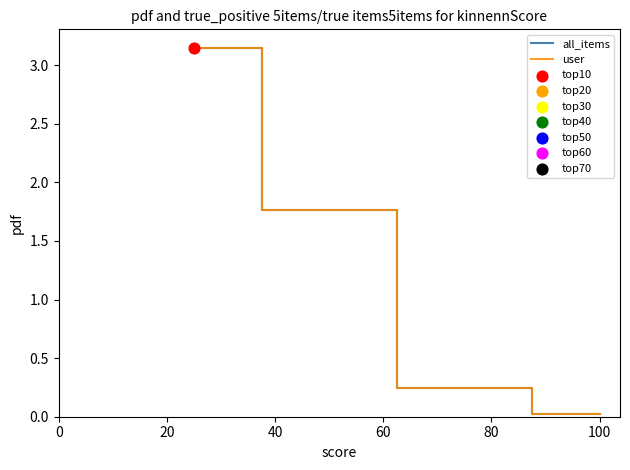

At how many categories does at least one series exceed 2?

1